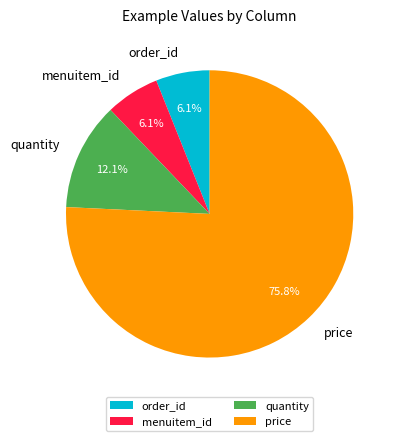

Approximately how many times larger is the value at menuitem_id compared to order_id?

1.0